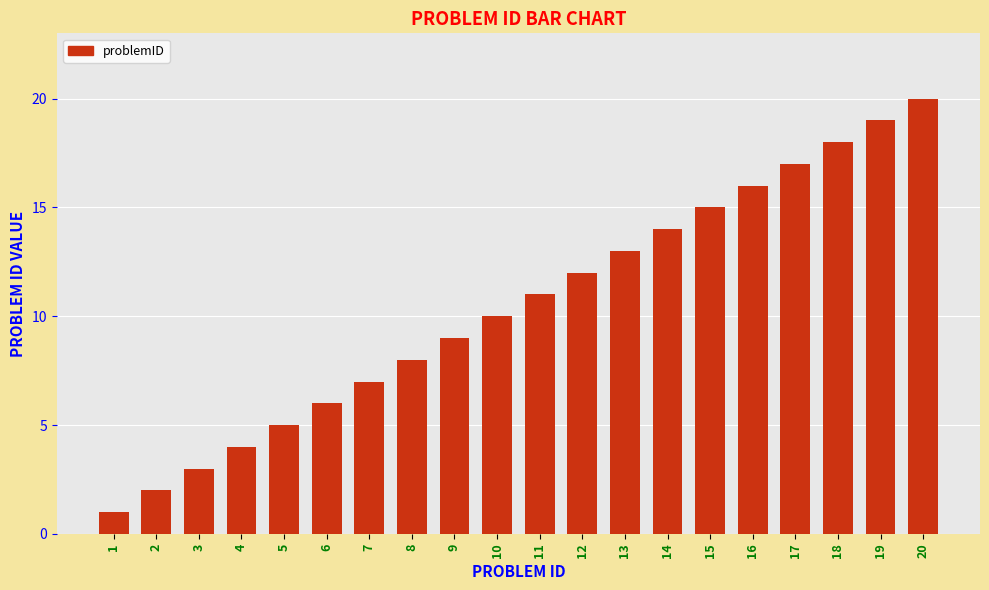

The value at 5 is 8. True or false?

False